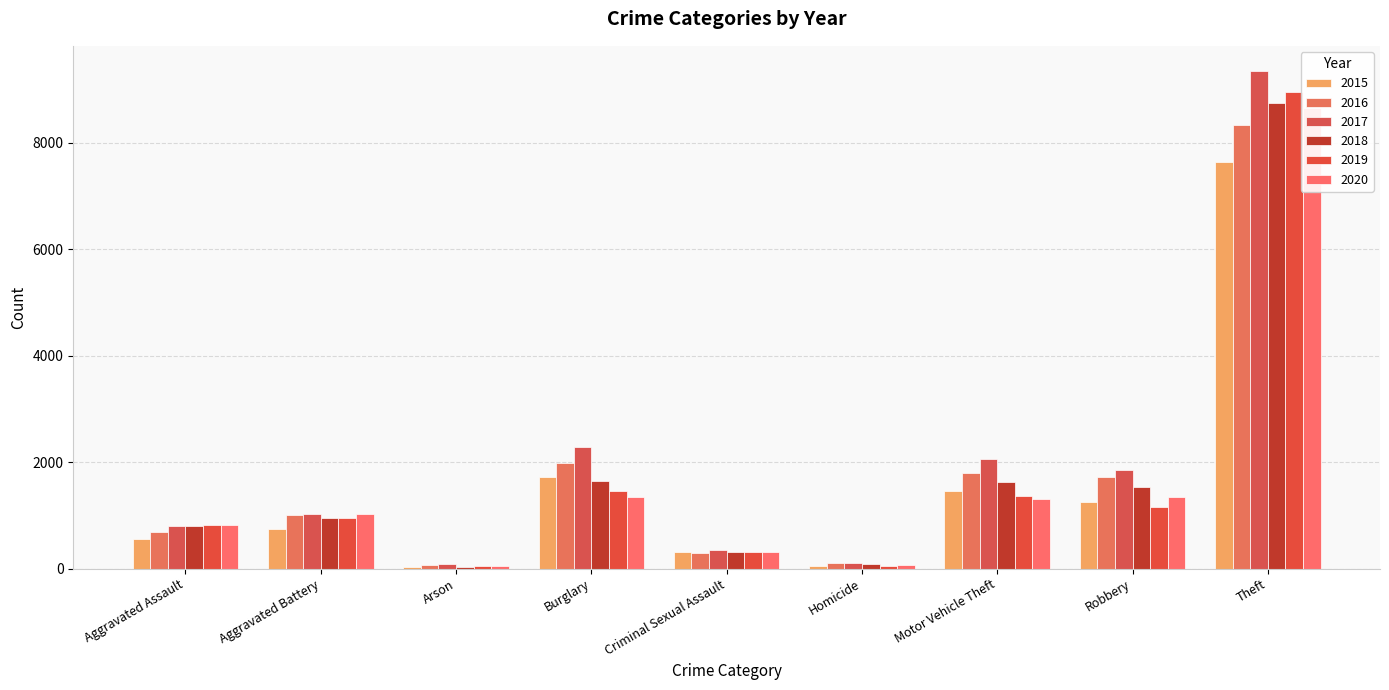

How many distinct data groups are displayed?

6